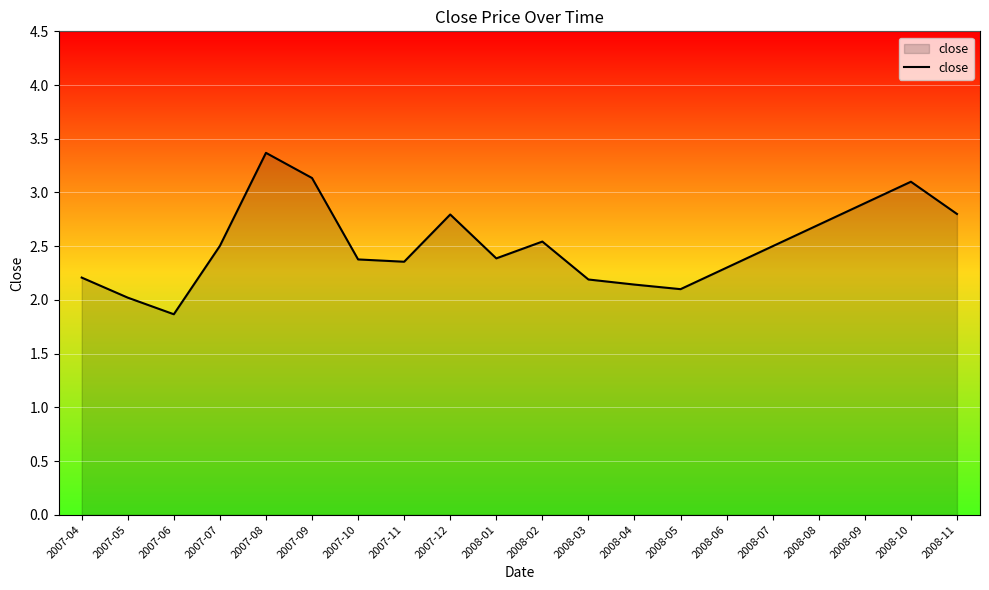

What position from the left is 2007-04?

1